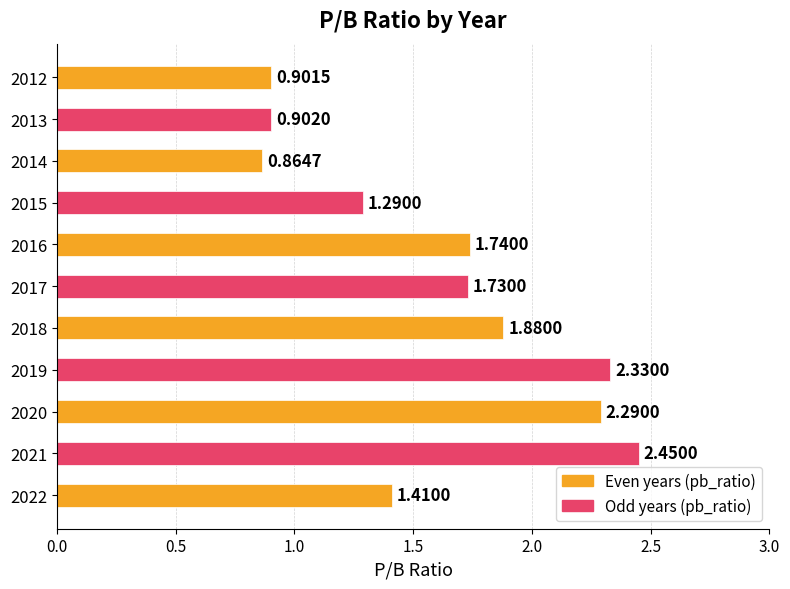

Rank the categories by value from lowest to highest.

2014, 2012, 2013, 2015, 2022, 2017, 2016, 2018, 2020, 2019, 2021